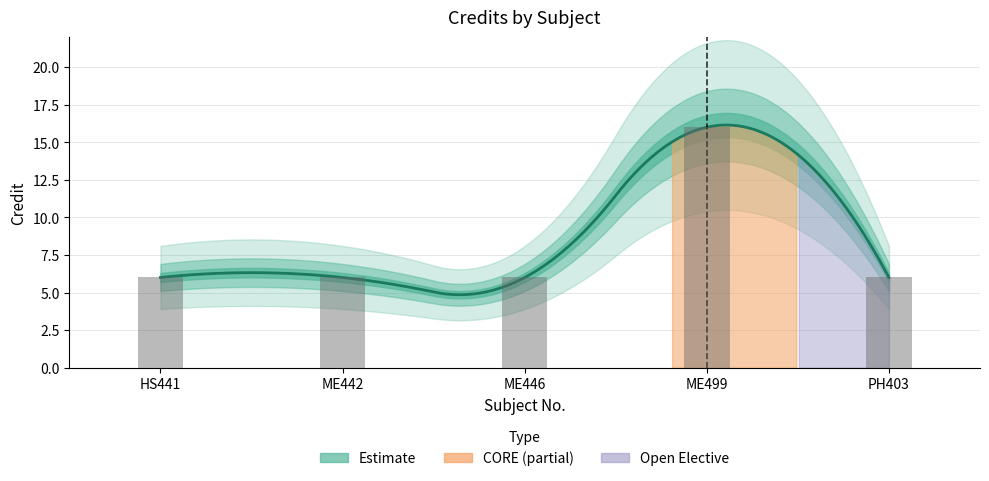

What position from the right is ME499?

2